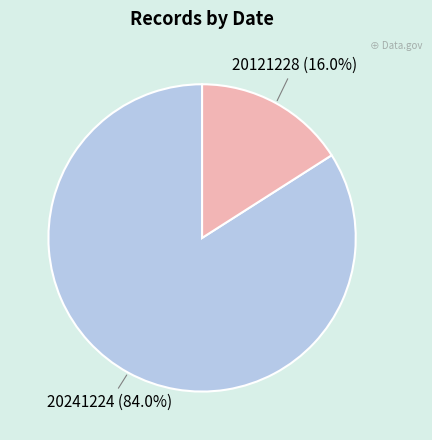

Does any single category account for the majority?

Yes